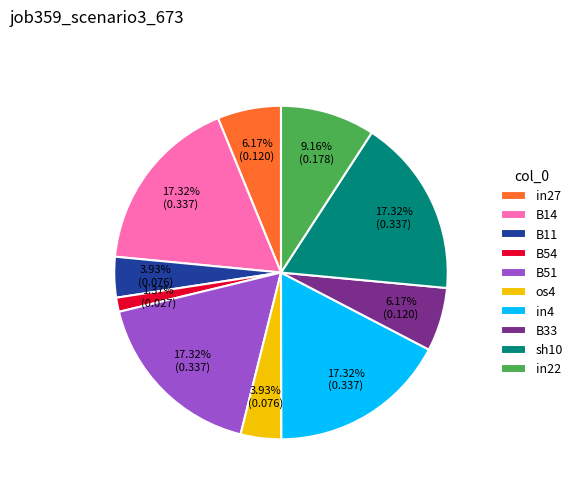

Does sh10 represent more than half of the total?

No